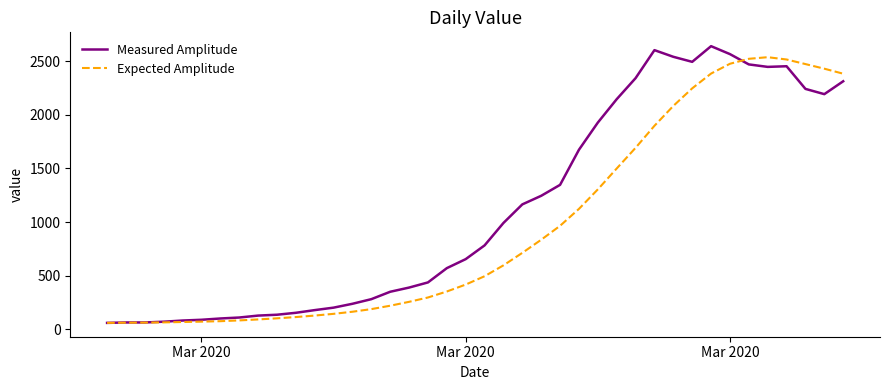

What is the average value of the Expected Amplitude series?

955.3